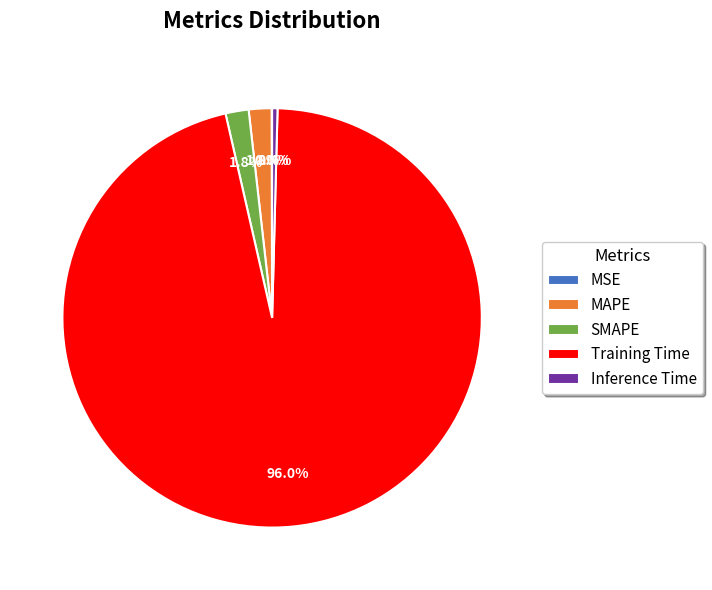

To the nearest percent, what is the difference between the largest and smallest slice percentages?

96%